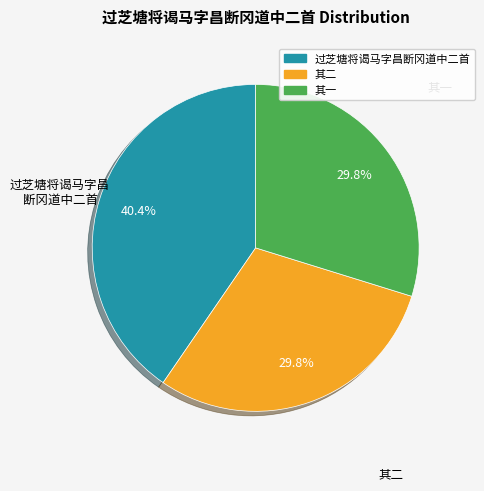

Is there any slice that represents more than half of the pie?

No